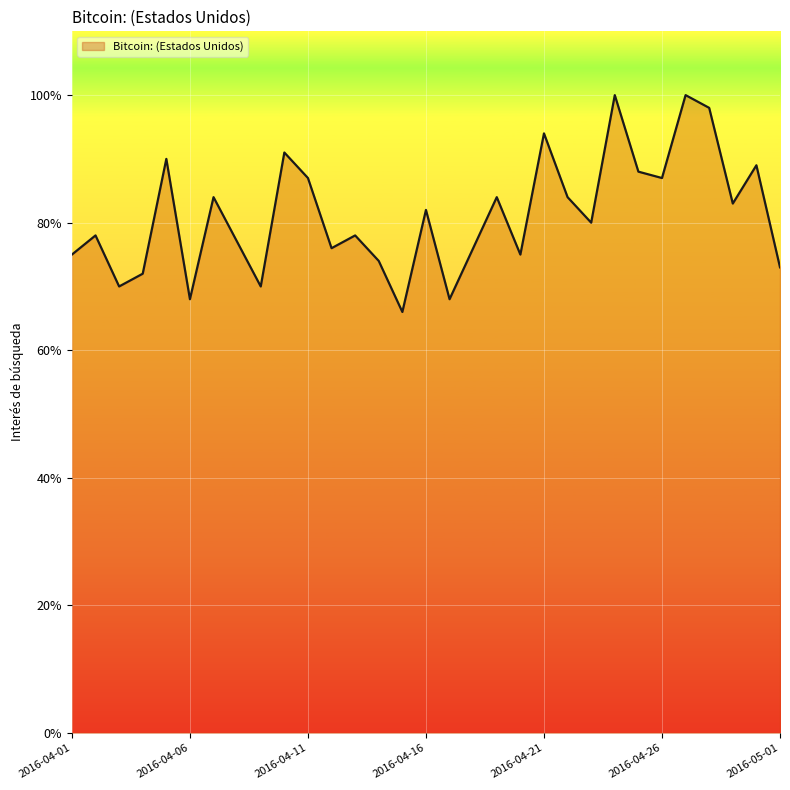

What is the minimum value shown in the chart?

66